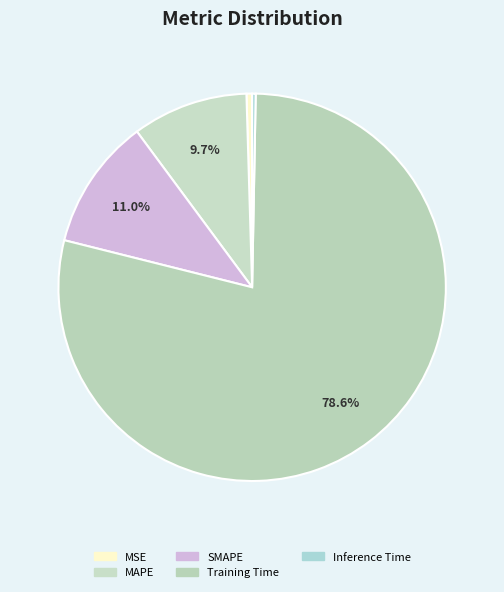

Does Inference Time represent more than half of the total?

No